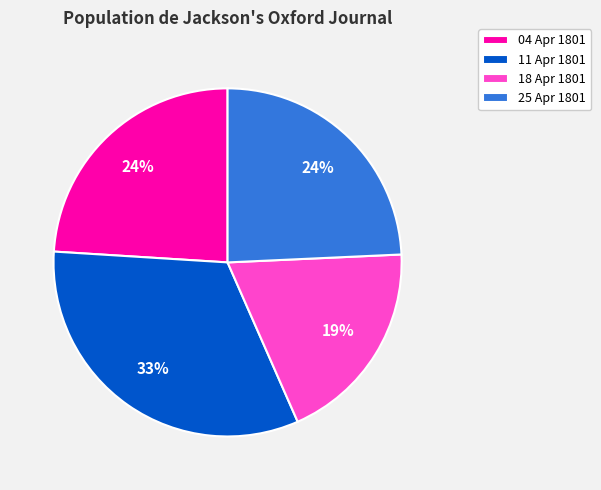

Is there any slice that represents more than half of the pie?

No